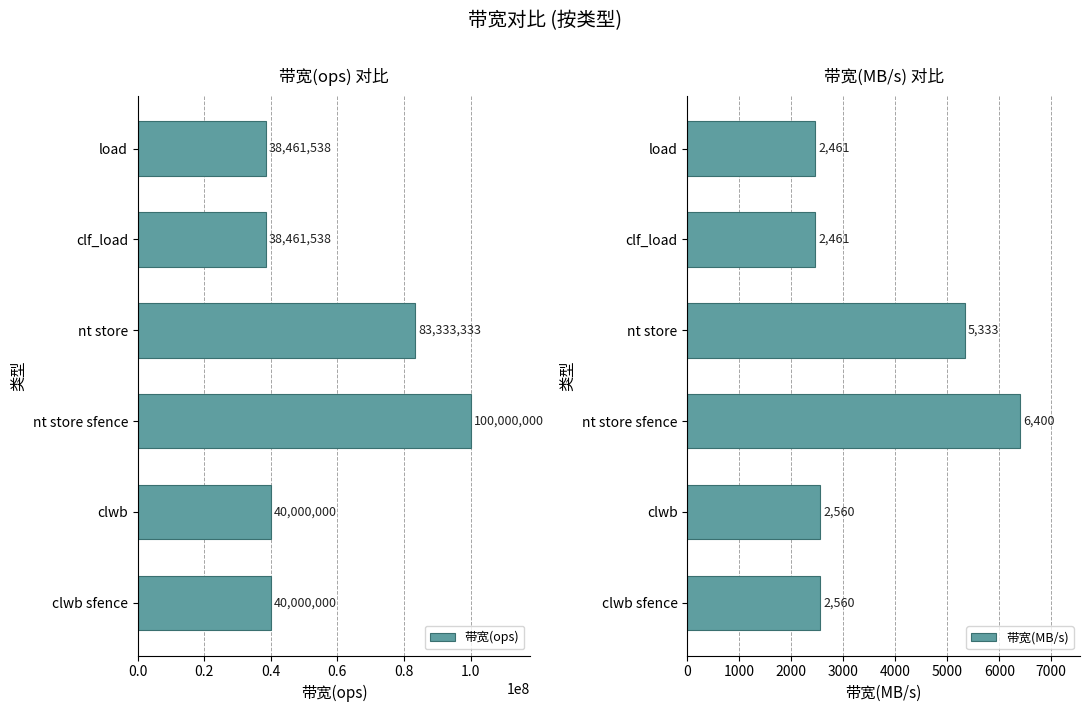

What is the maximum value for 带宽(ops)?

100000000